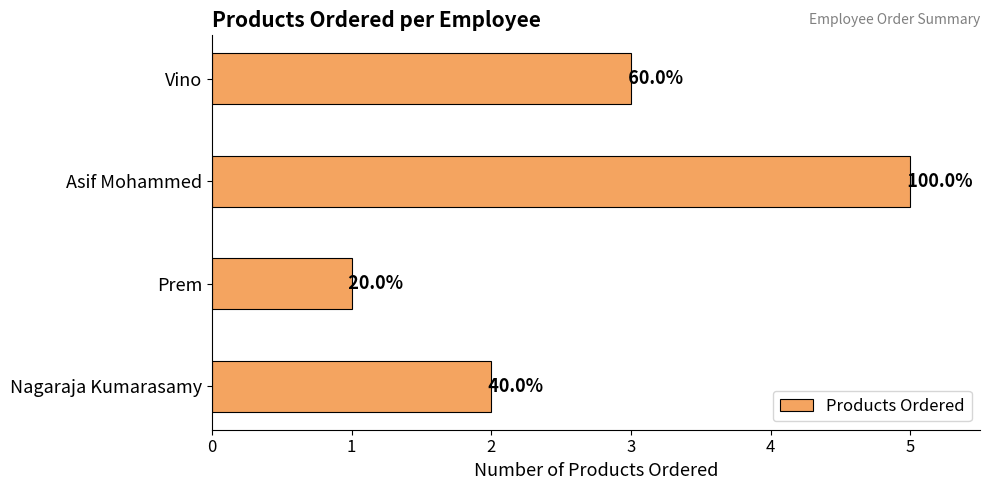

Rank the categories by value from lowest to highest.

Prem, Nagaraja Kumarasamy, Vino, Asif Mohammed